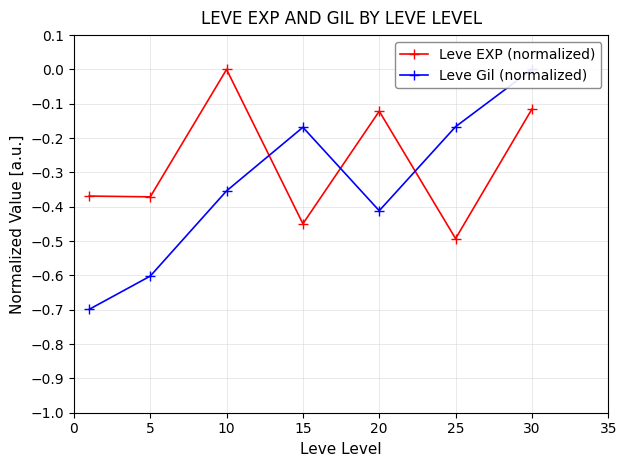

True or false: Leve Gil (normalized) and Leve EXP (normalized) intersect in this chart.

True